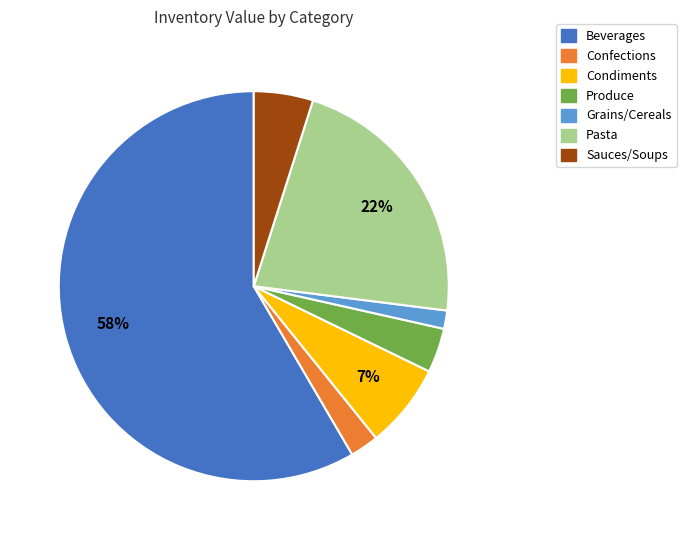

To the nearest percent, what is the average slice percentage?

14%